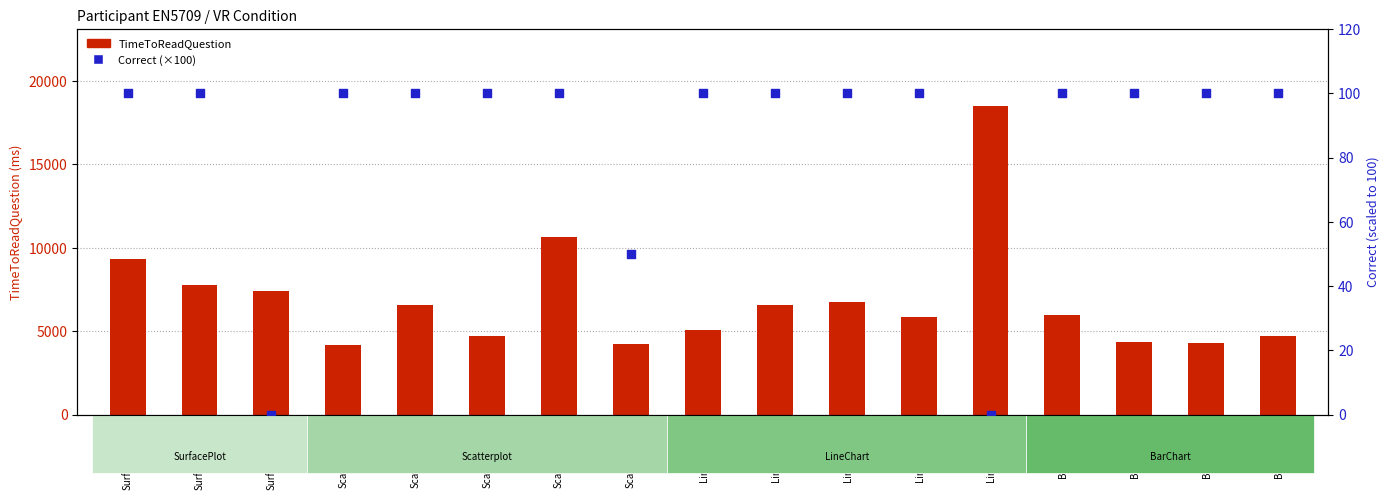

What are all the series names shown in the legend?

TimeToReadQuestion, Correct (%)